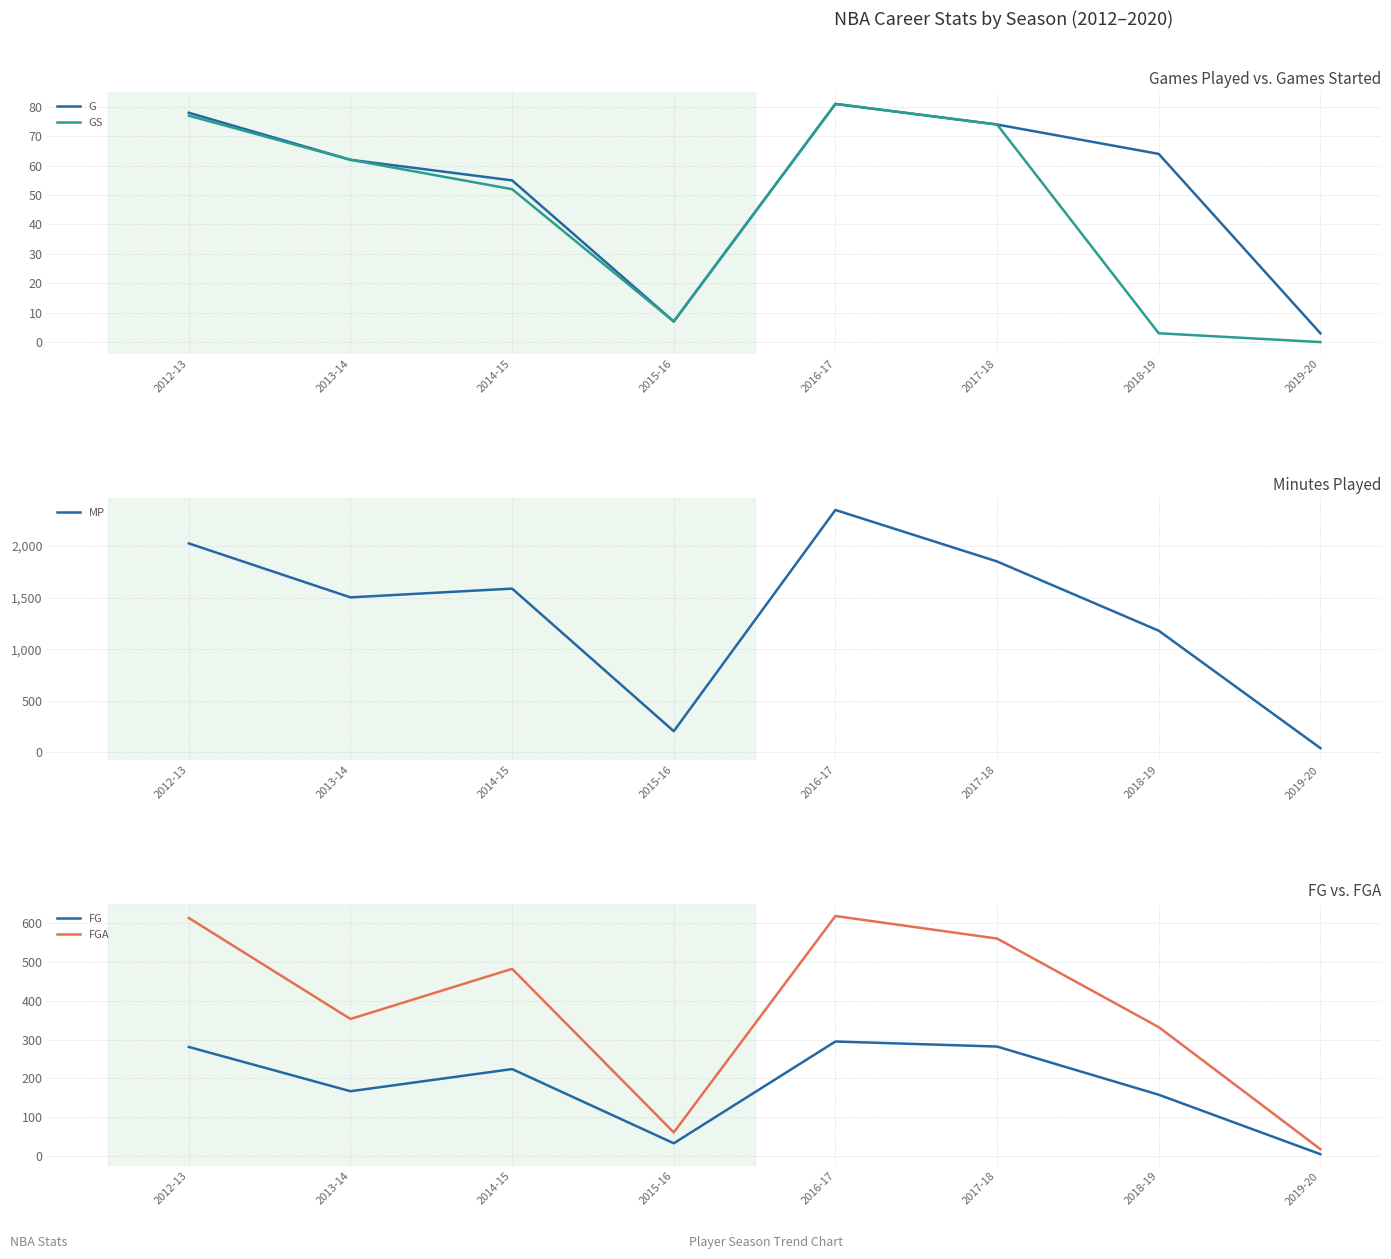

List the series in order of their peak value, highest first.

MP, FGA, FG, G, GS